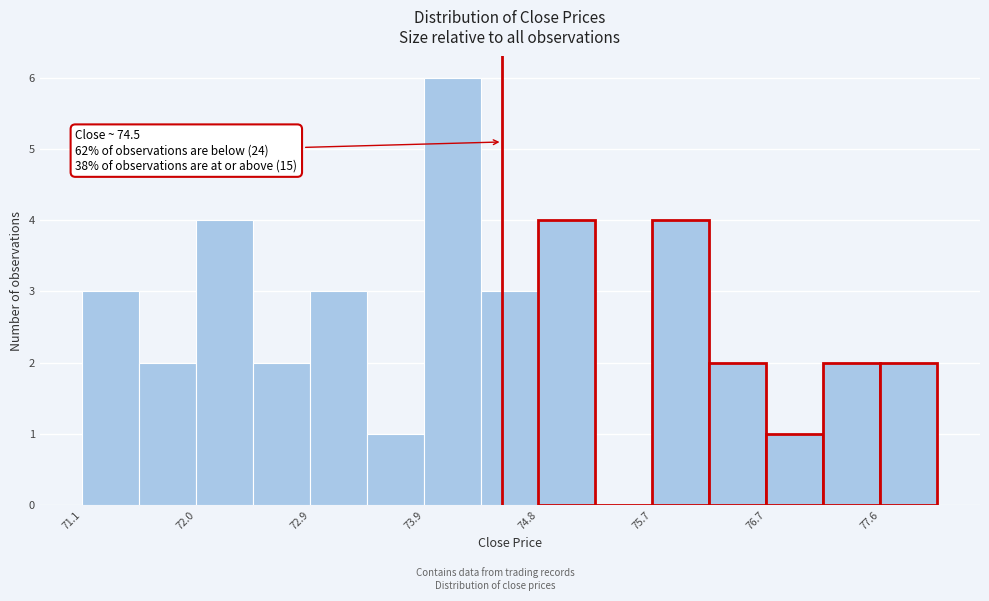

Over which range of the x-axis is the bar tallest?

73.9 to 74.3